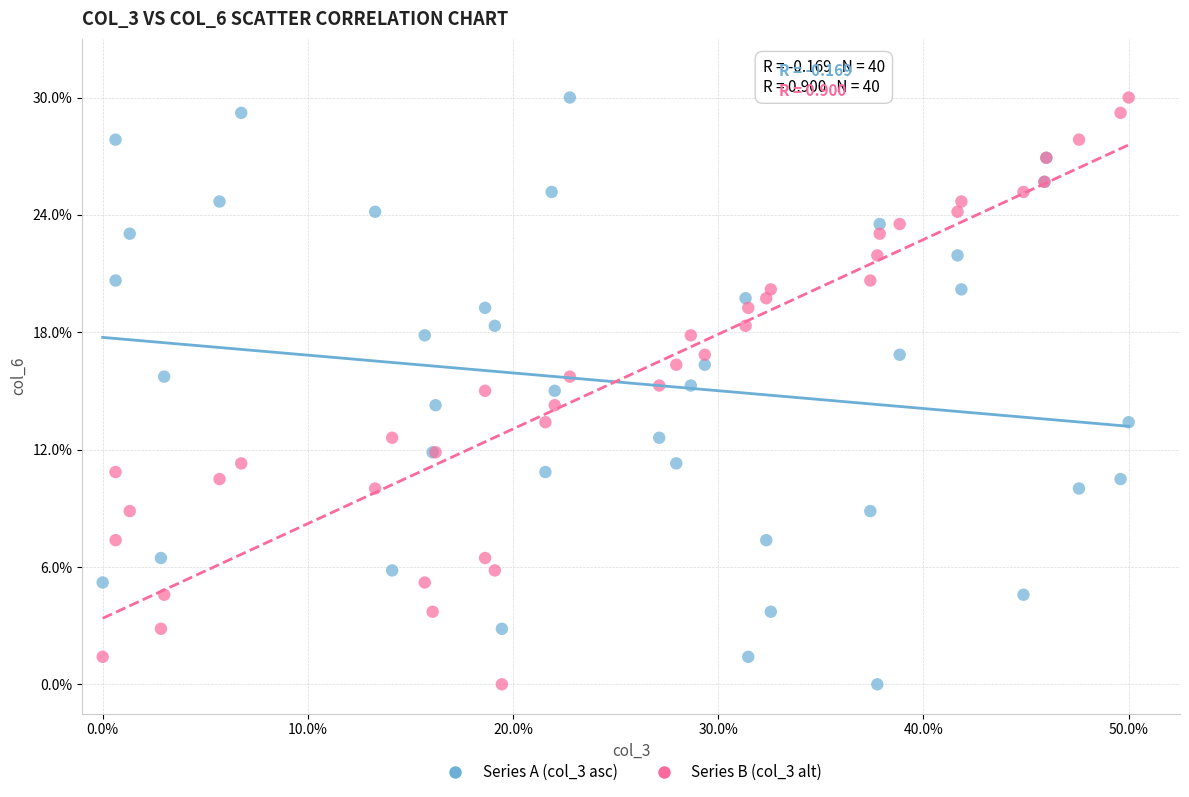

What are all the series names shown in the legend?

Series A (col_3 asc), Series B (col_3 alt)